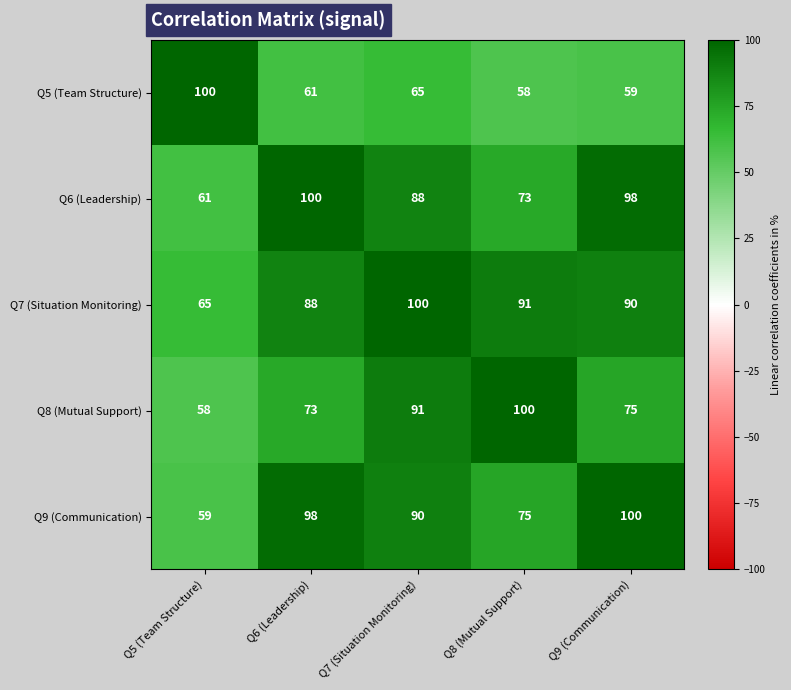

Between Q6 (Leadership) and Q7 (Situation Monitoring), which series saw the biggest shift?

Q8 (Mutual Support)